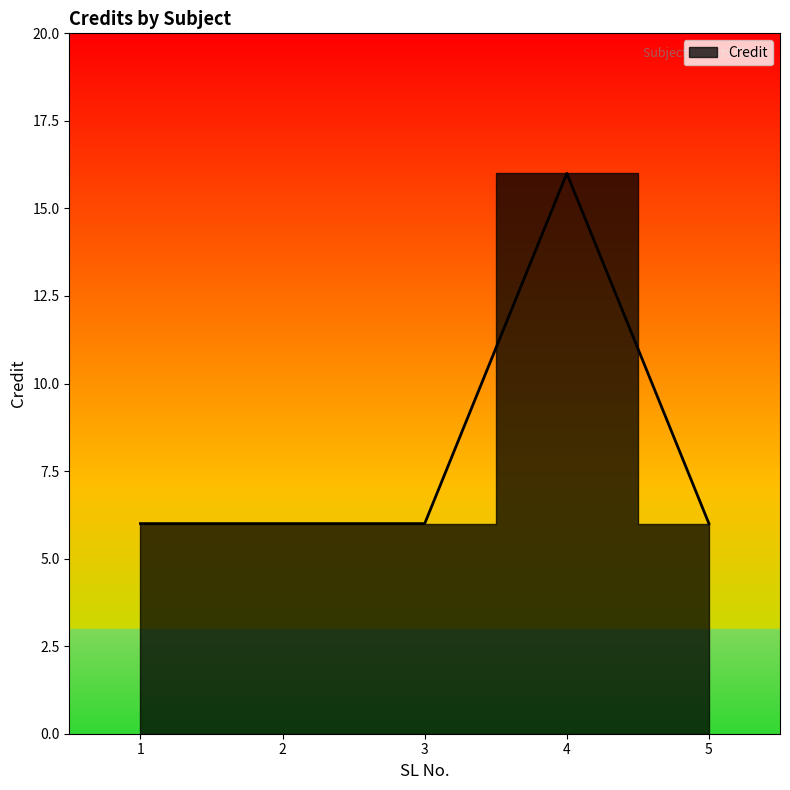

What value does the data have at 4, to the nearest 5?

15